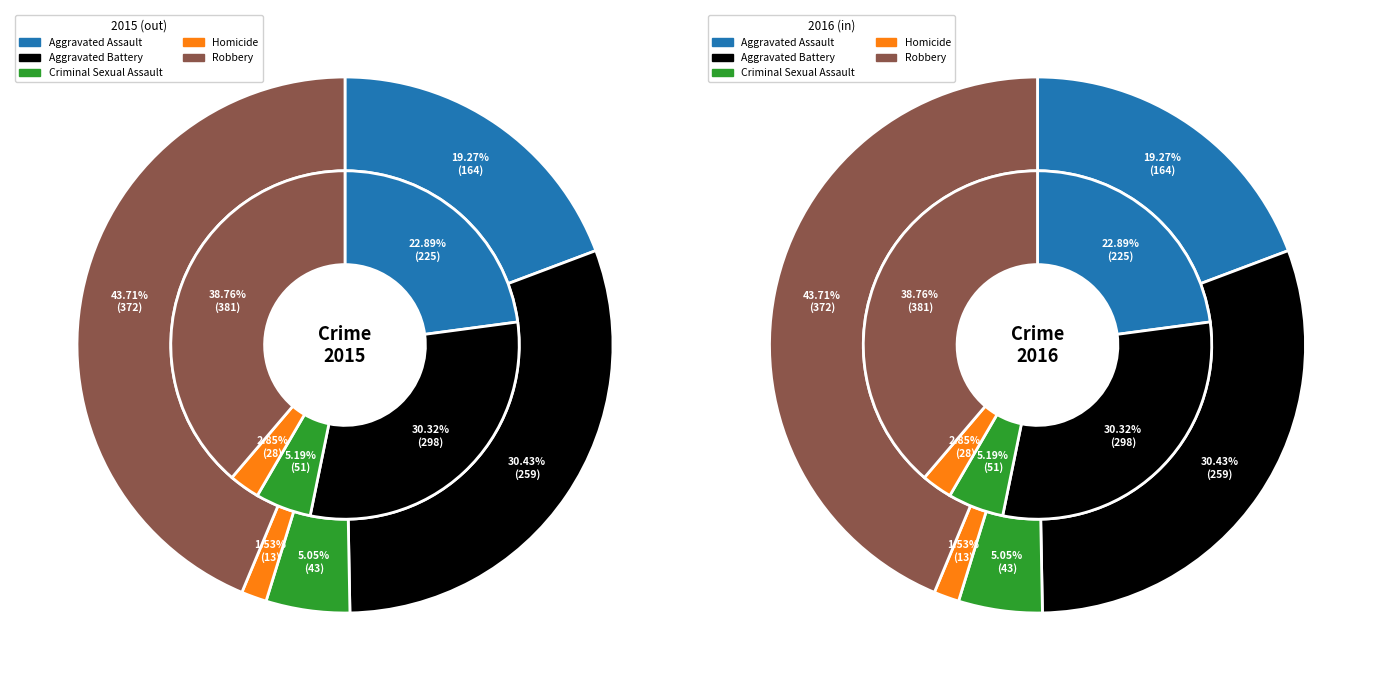

How many segments does this pie chart have?

5